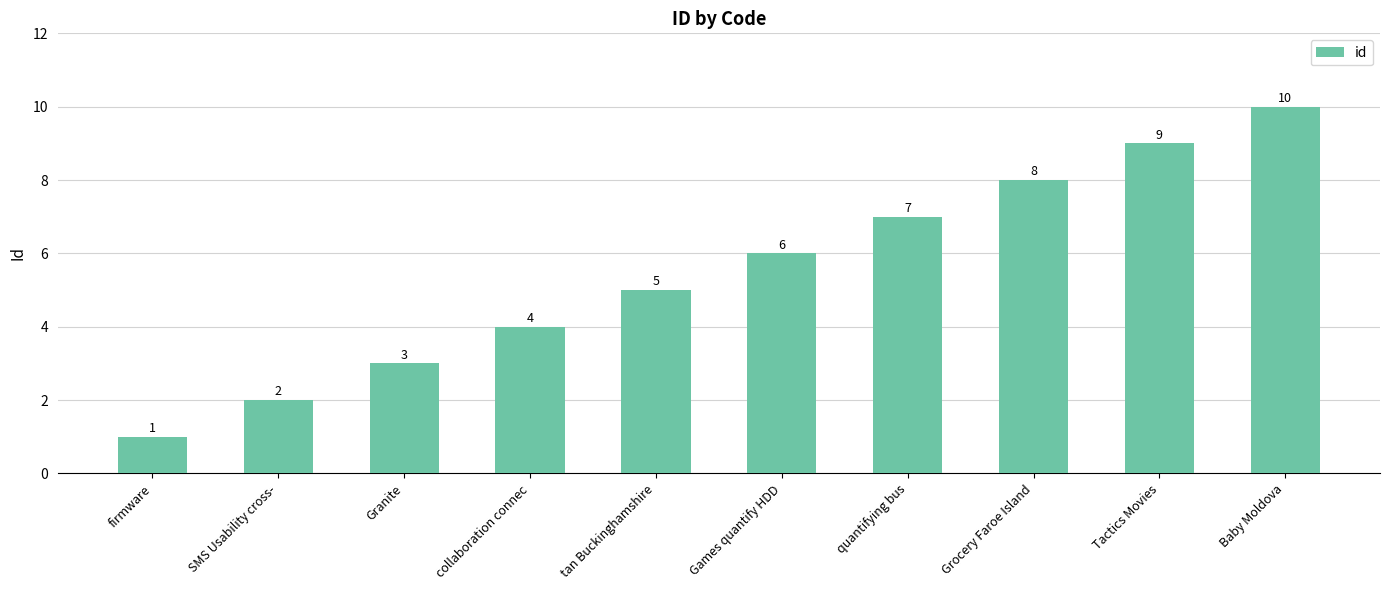

What is the difference between the maximum and second lowest values?

8